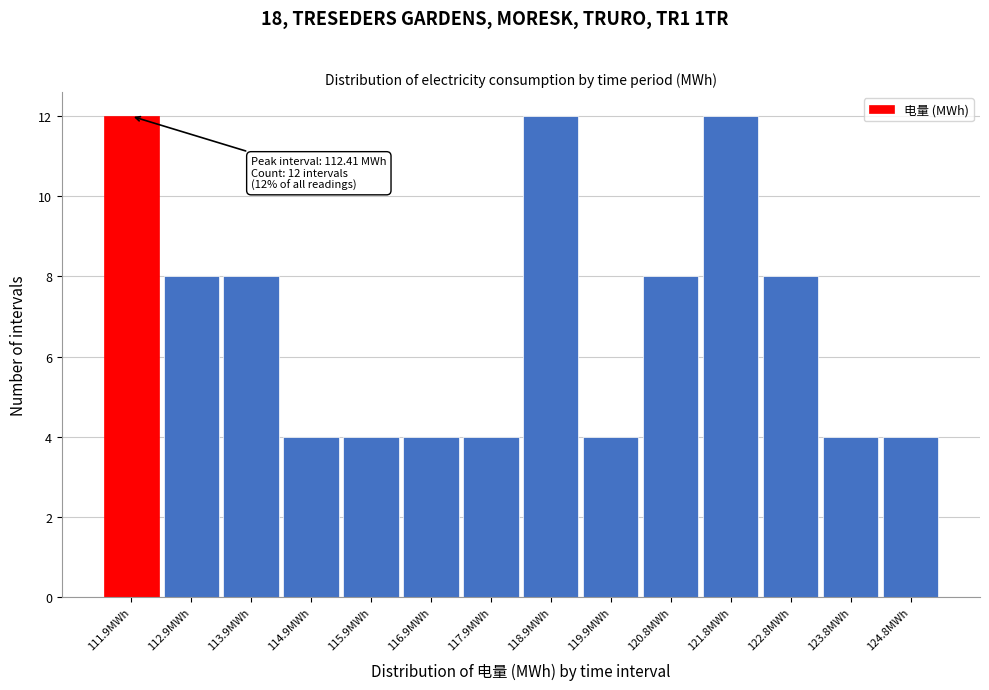

Reading left to right, list all the values displayed in this chart.

12	8	8	4	4	4	4	12	4	8	12	8	4	4